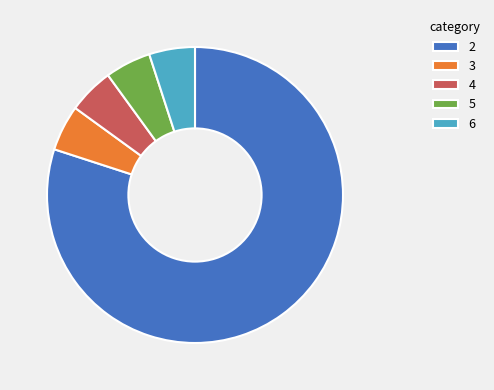

What is the majority slice?

2